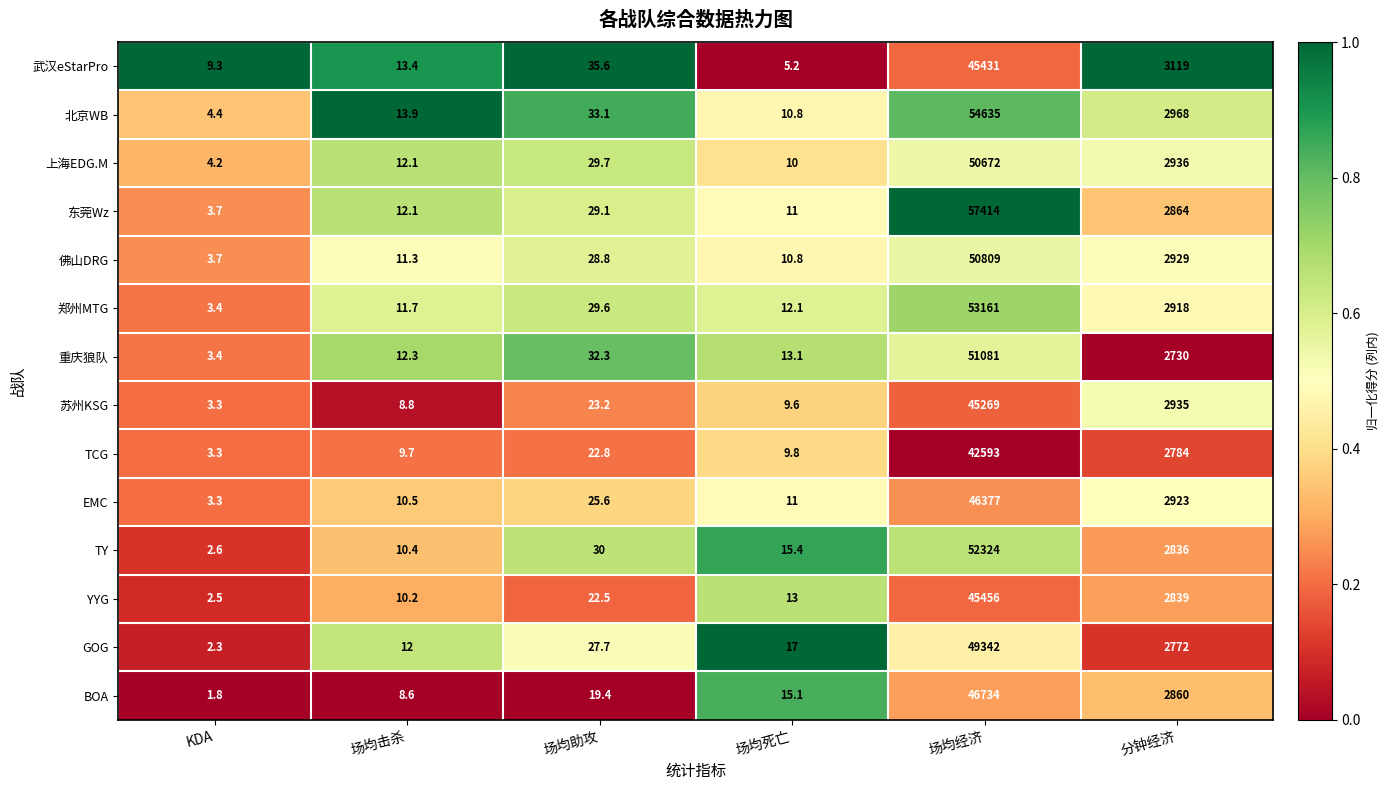

What is the approximate value of TY at KDA?

2.6